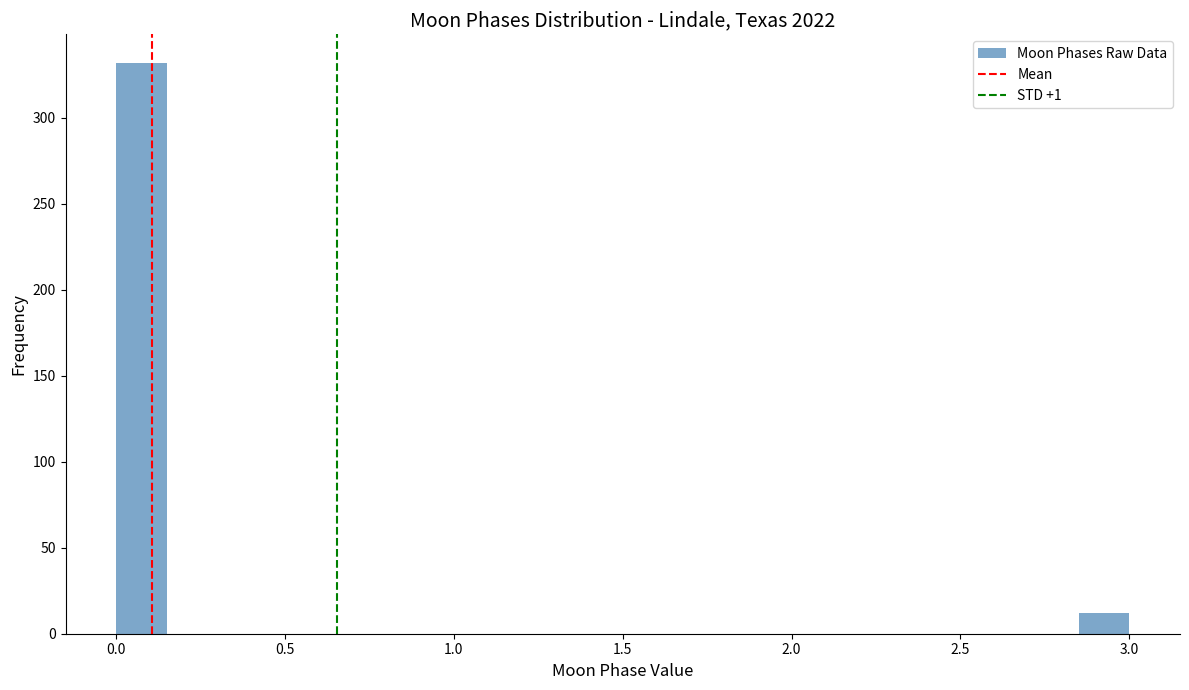

Read against the x-axis, roughly where is the centre of the tallest bar?

0.10